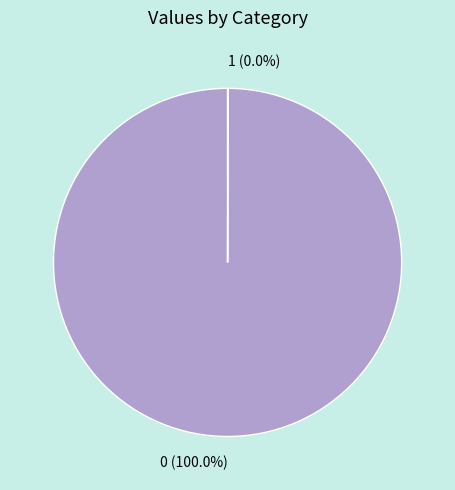

Is there a majority slice in this chart?

Yes